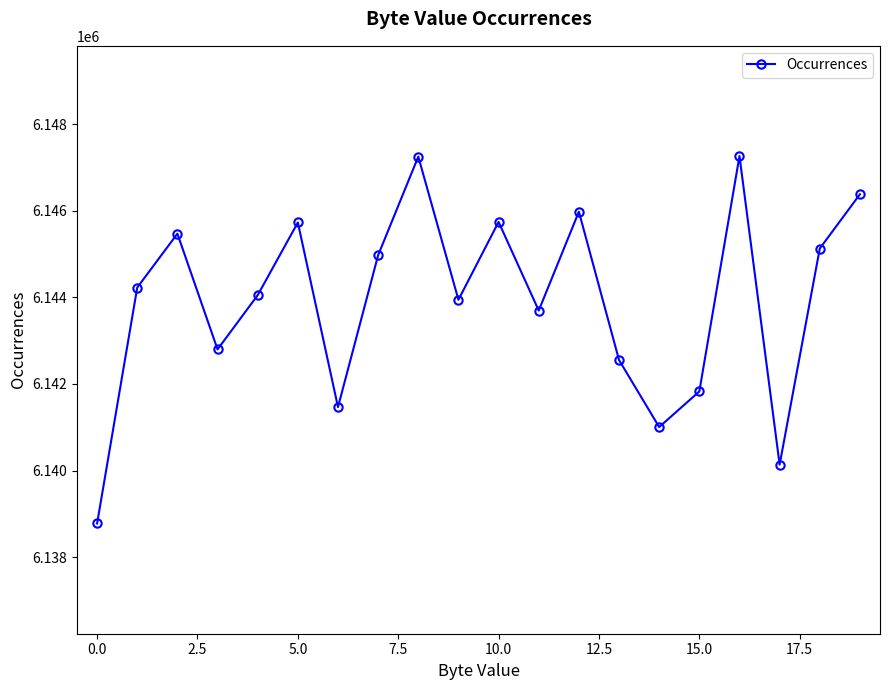

What is the value of the 4th point from the left?

6142798